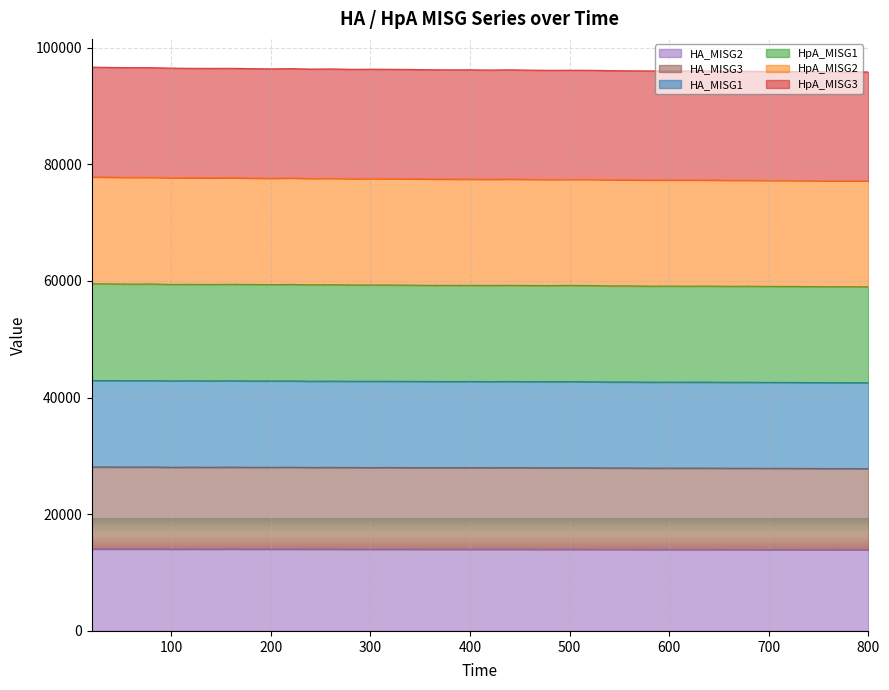

Between 500 and 540, which series saw the biggest shift?

HpA_MISG3